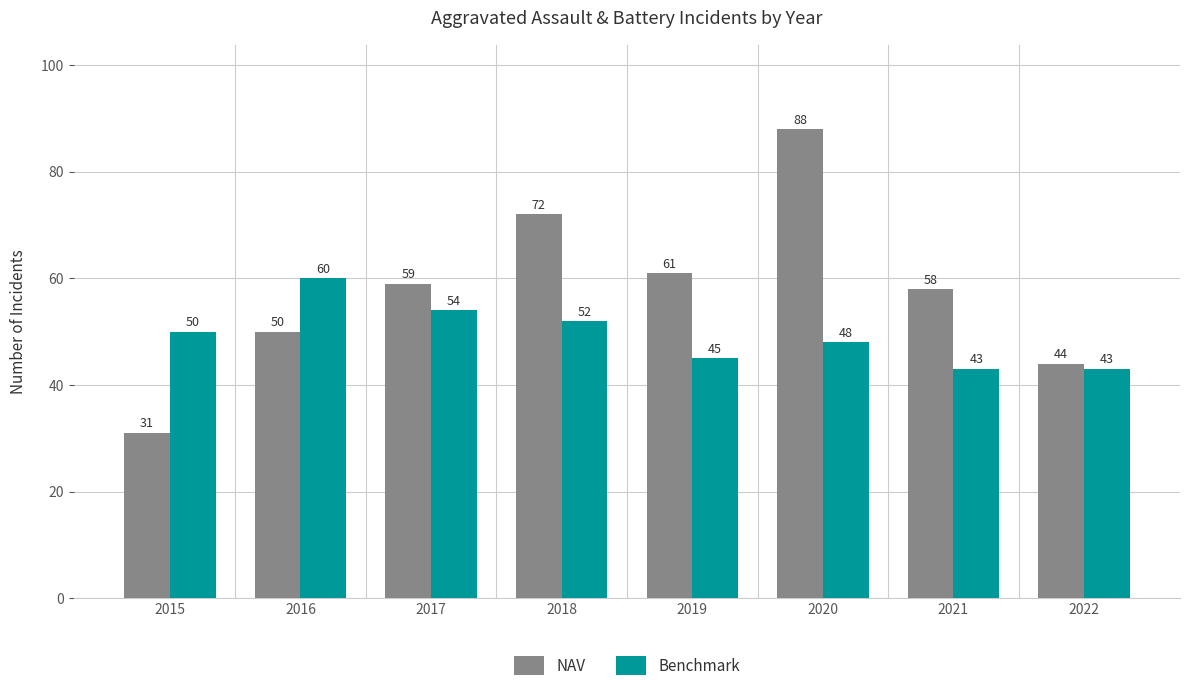

Which series changed the most between 2016 and 2022?

Benchmark